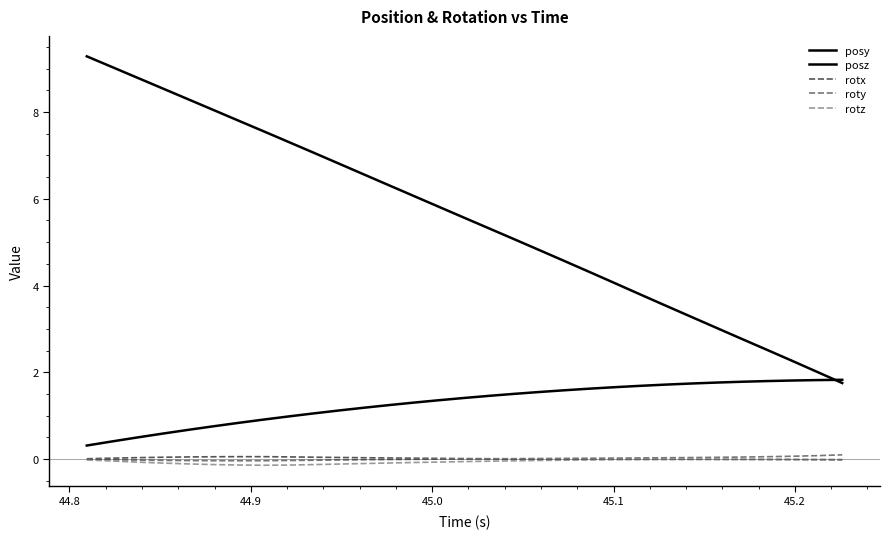

How many lines are shown in the chart?

5